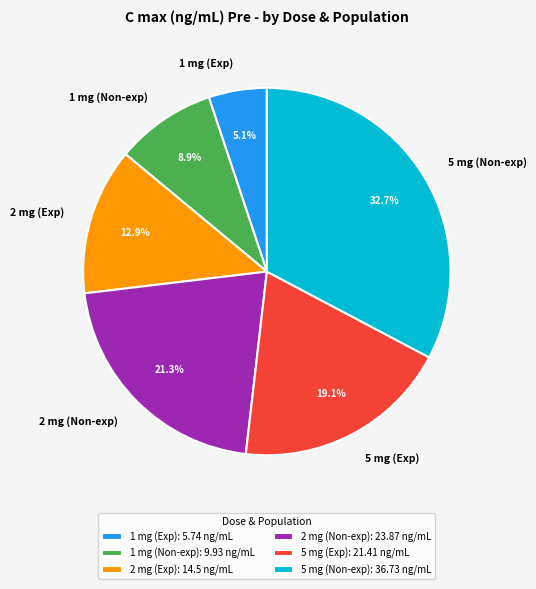

Which slice is the smallest?

1 mg (Exp)